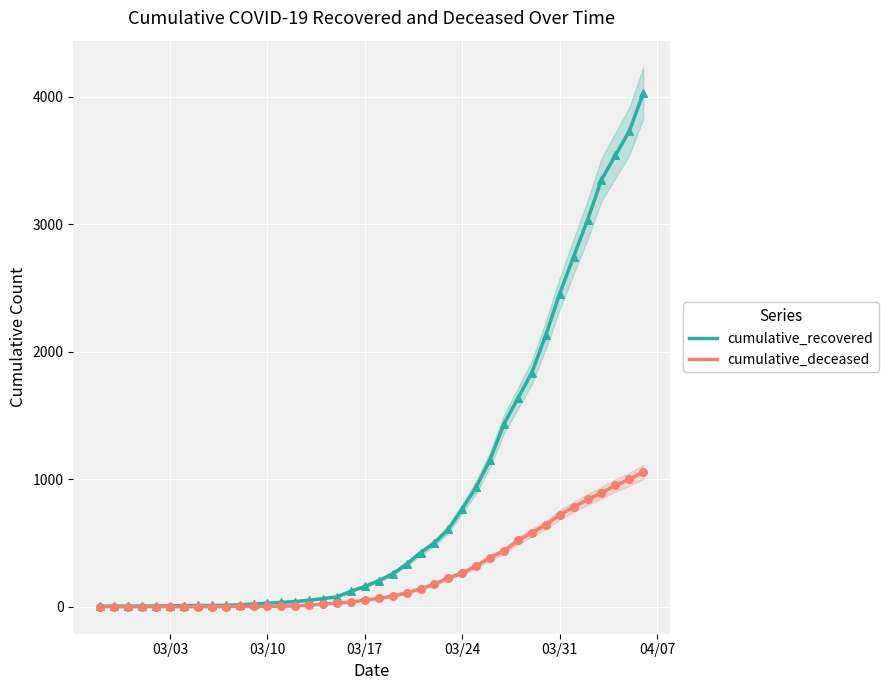

Which series has the largest Y range (max minus min)?

cumulative_recovered